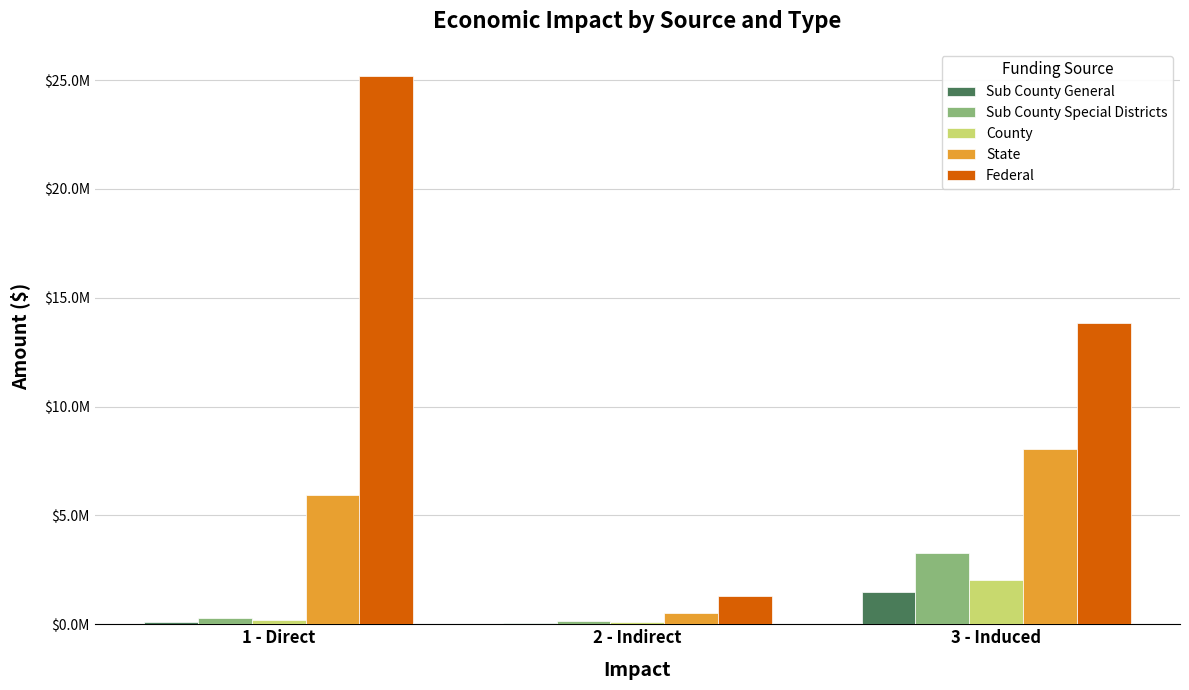

What position from the left is 2 - Indirect?

2